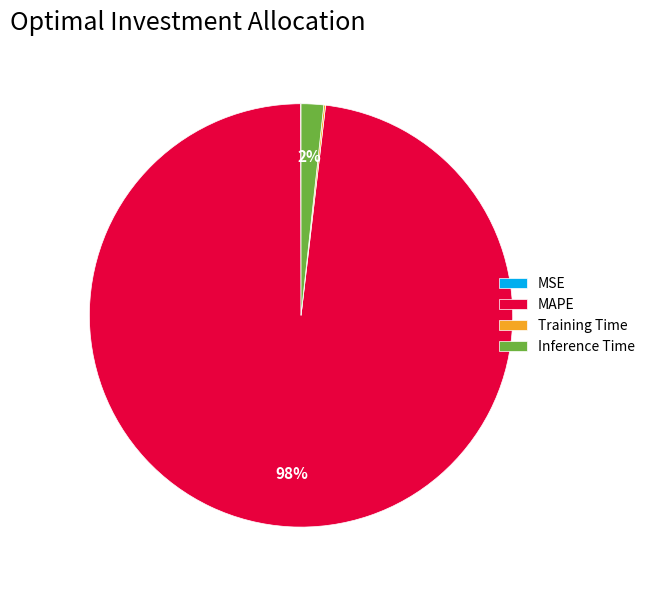

Which slice is the largest?

MAPE